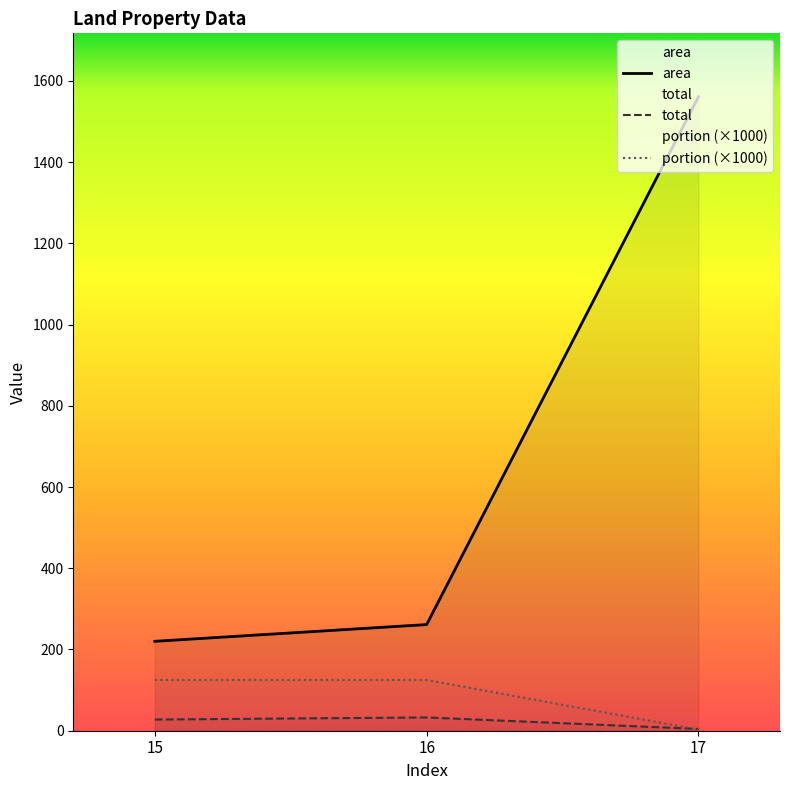

Rank the series by their maximum value, from highest to lowest.

area, portion (×1000), total